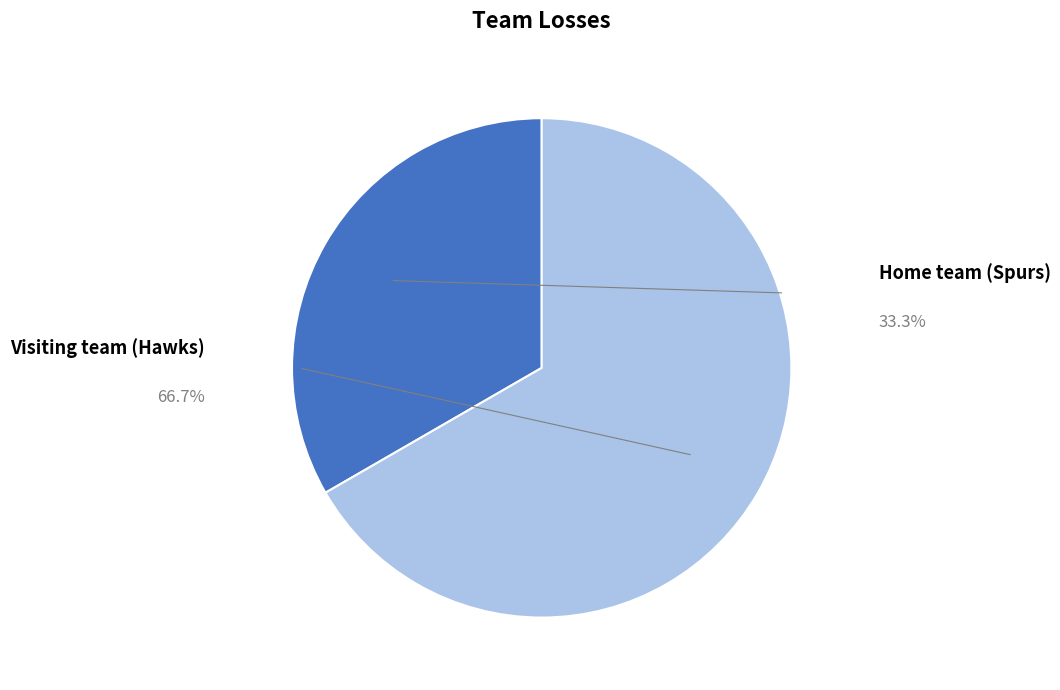

Is there any slice that represents more than half of the pie?

Yes